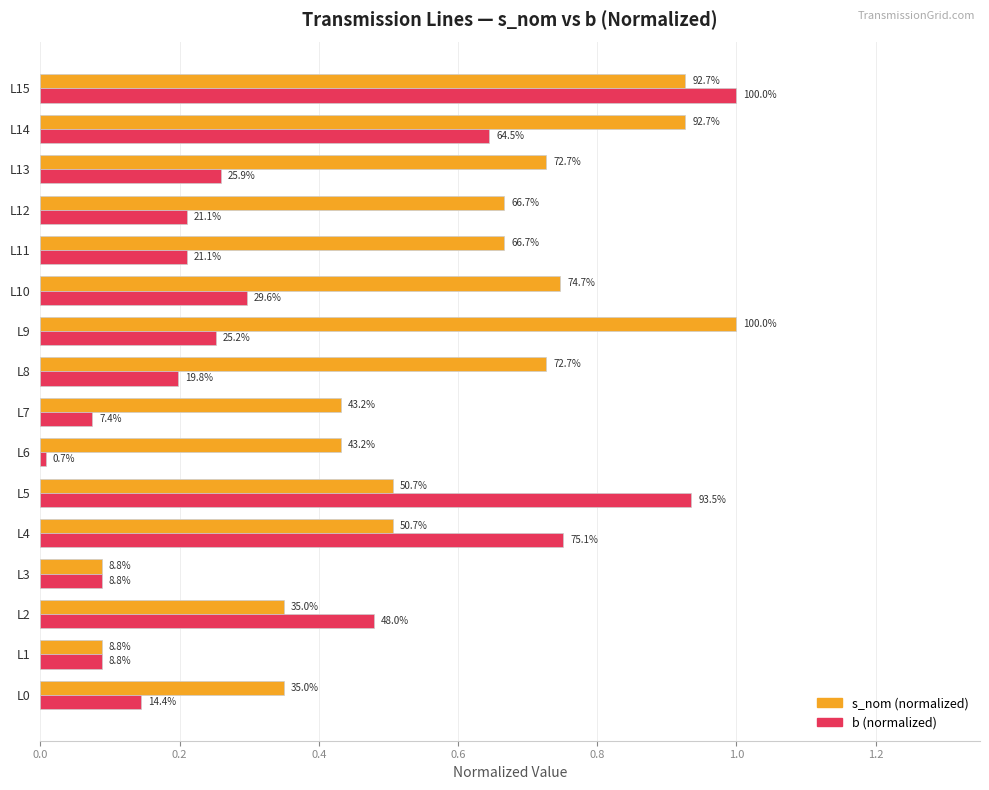

Rank the series by their average value, from highest to lowest.

s_nom (normalized), b (normalized)